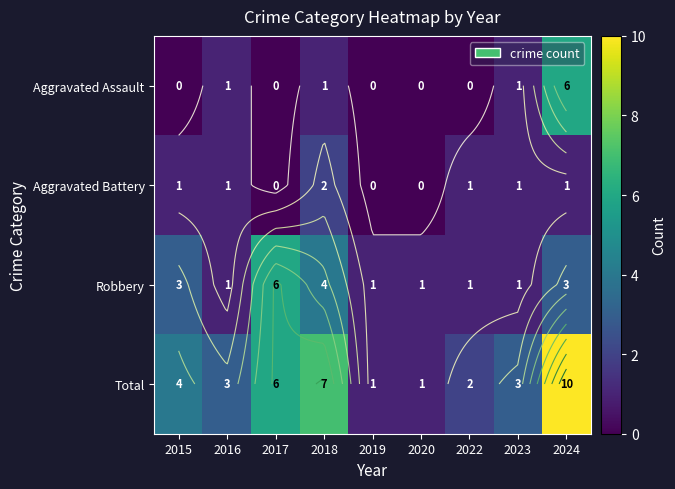

At which label does Total reach its peak?

2024